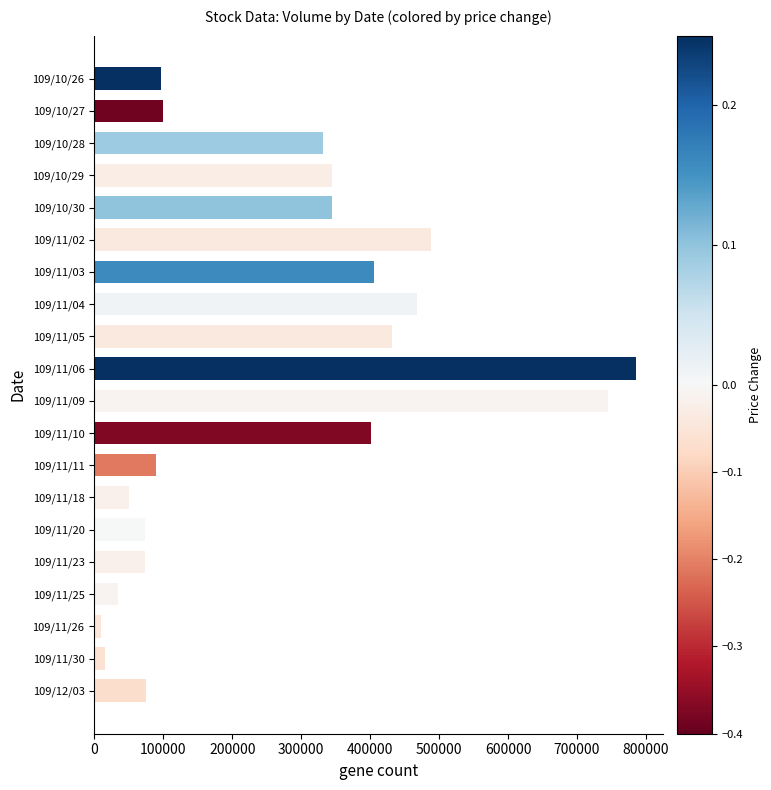

How many values are below 332000?

10